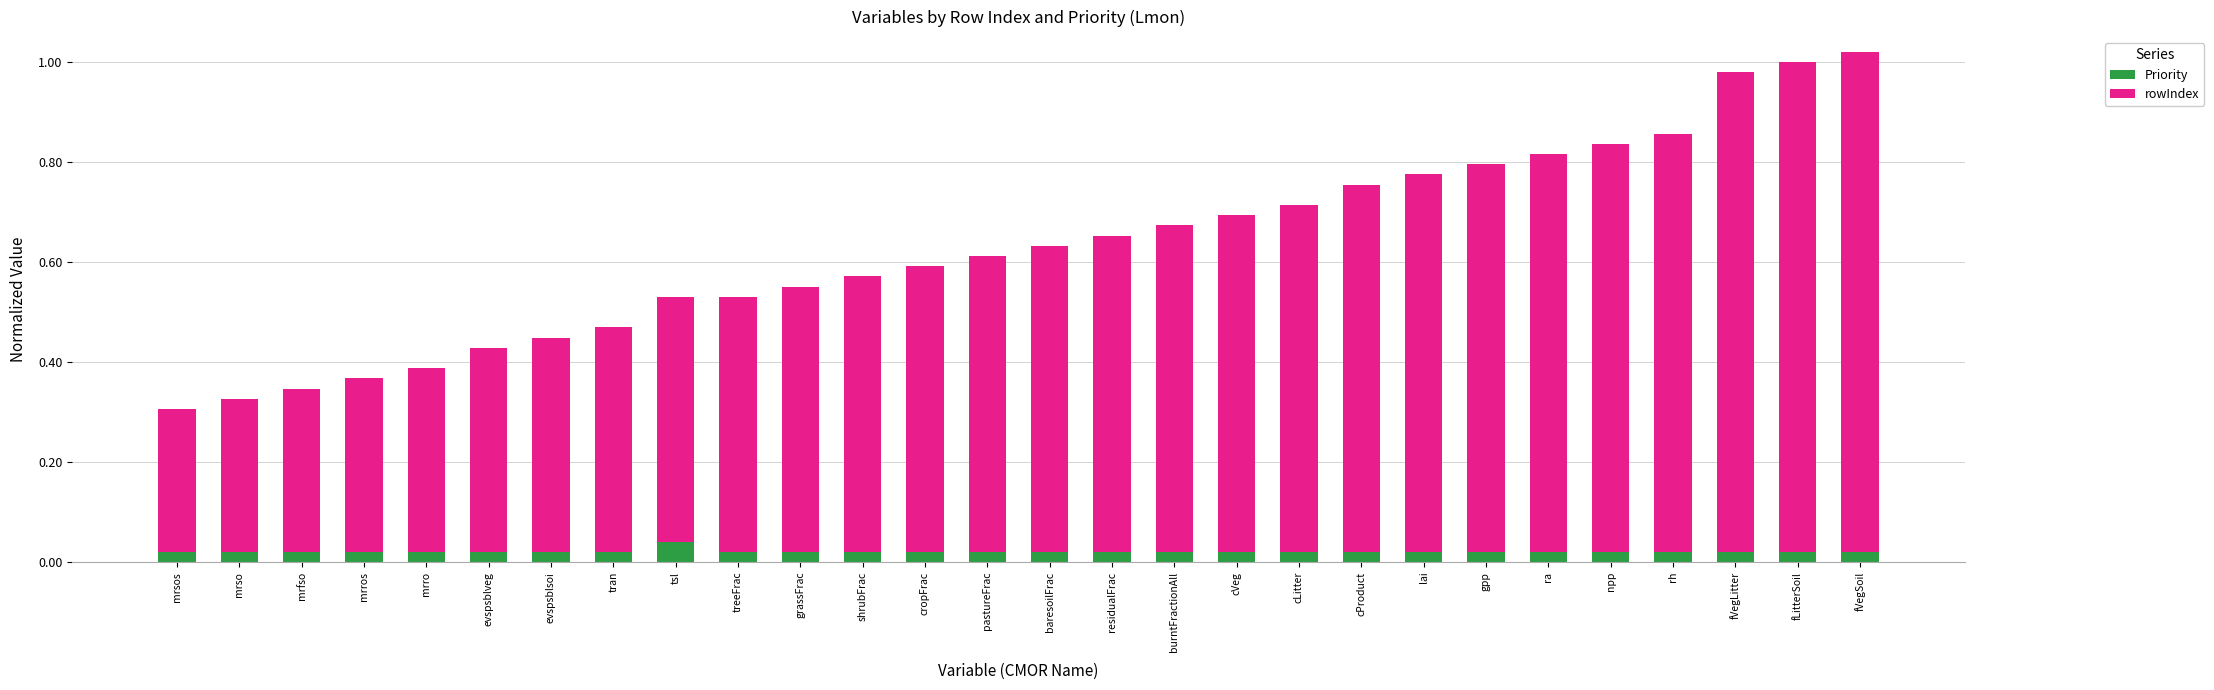

Rank the series by their average value, from lowest to highest.

Priority, rowIndex